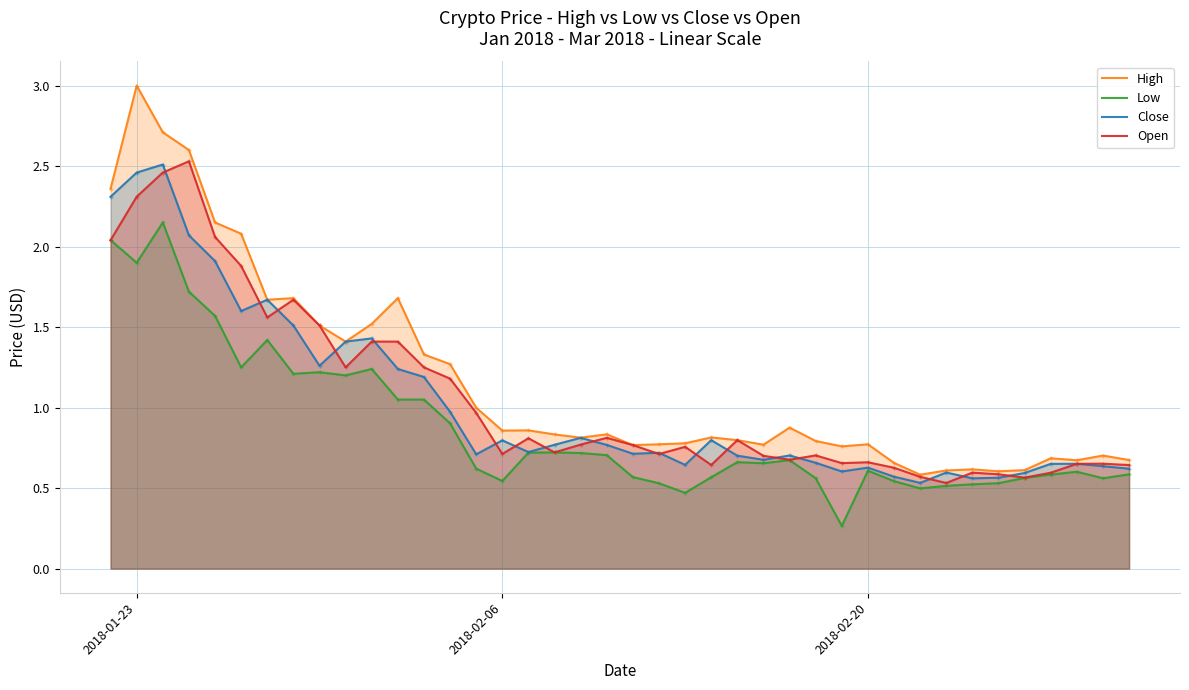

What is the total value across all series at 2018-02-20?

2.7